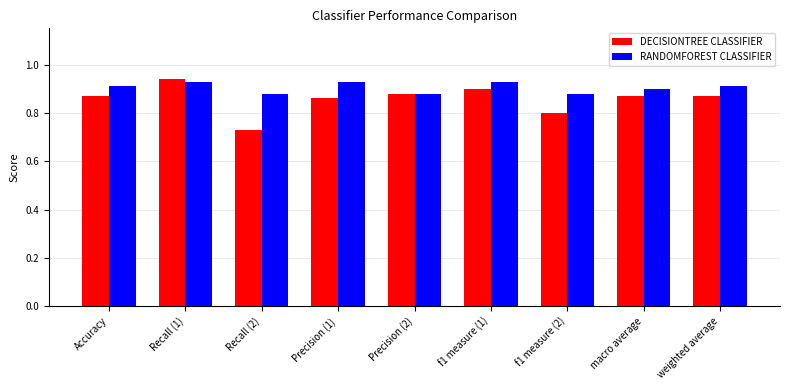

At how many categories does at least one series exceed 0?

9